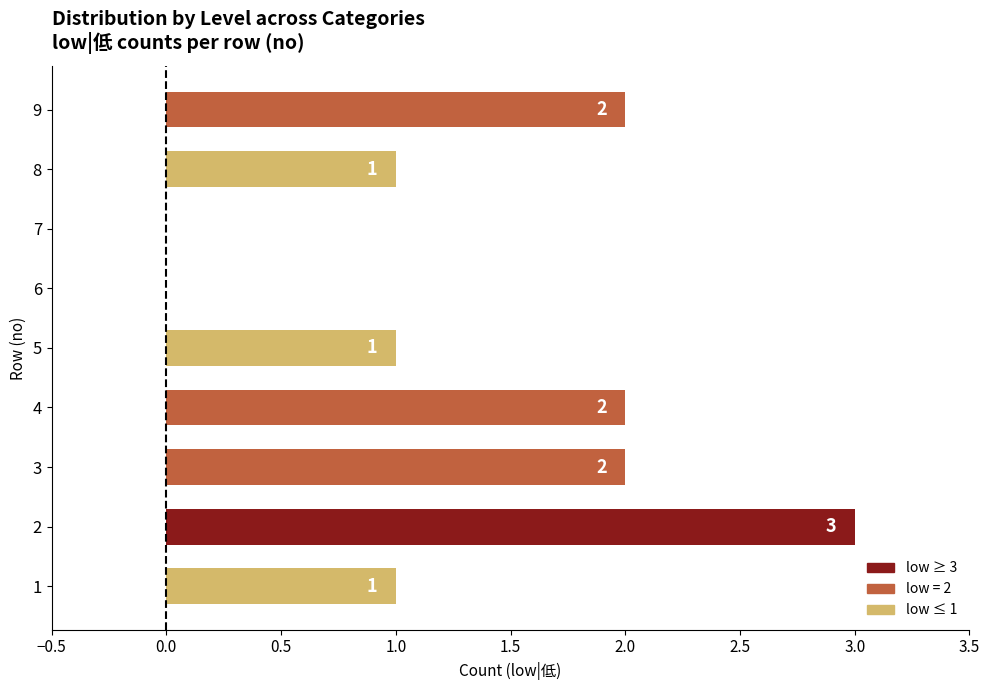

The value at 7 is 0. True or false?

True